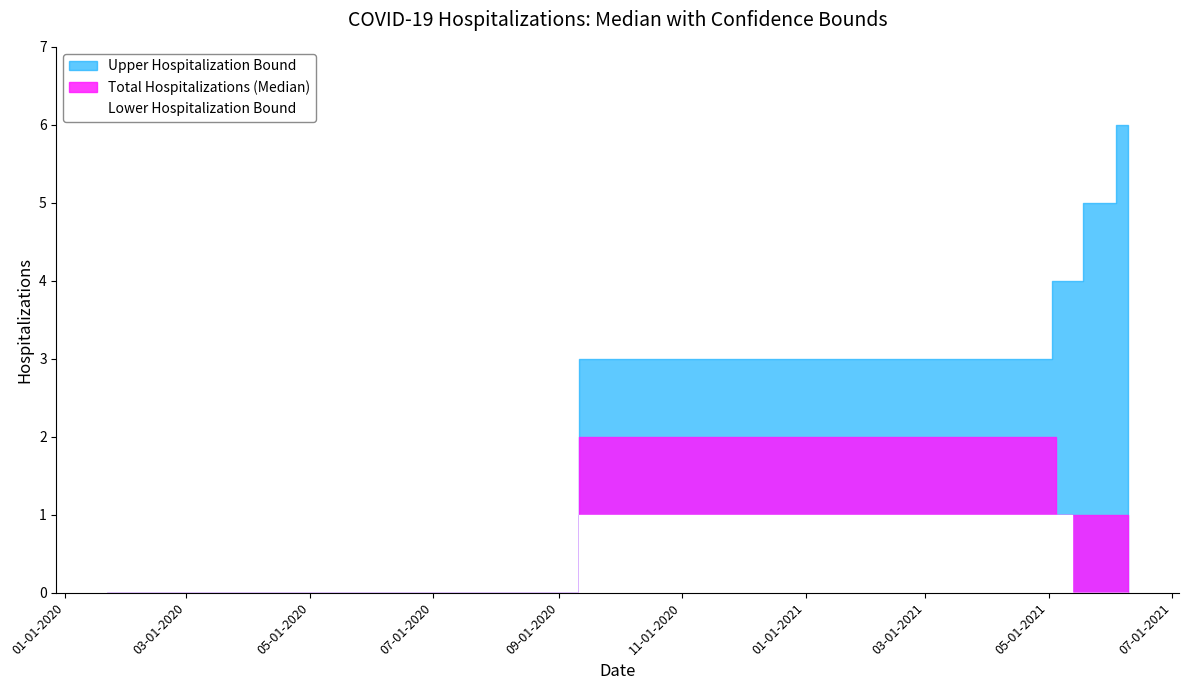

True or false: Lower Hospitalization Bound has more than 2 interior local peaks.

False